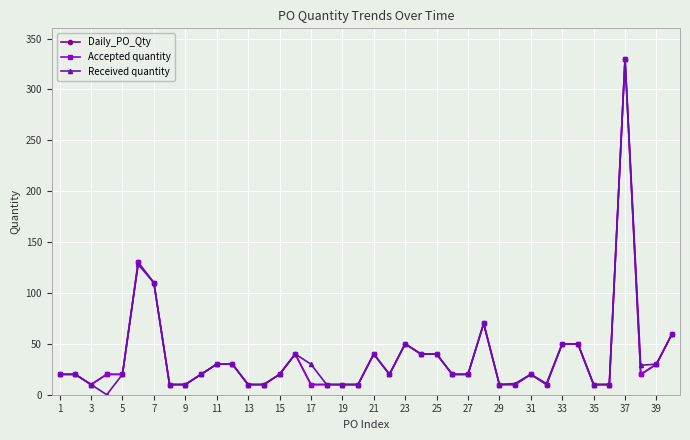

Reading right to left, transcribe all the data shown in this chart.

Daily_PO_Qty: 60	30	20	330	10	10	50	50	10	20	10	10	70	20	20	40	40	50	20	40	10	10	10	10	40	20	10	10	30	30	20	10	10	110	130	20	20	10	20	20
Accepted quantity: 60	30	20	330	10	10	50	50	10	20	10	10	70	20	20	40	40	50	20	40	10	10	10	10	40	20	10	10	30	30	20	10	10	110	130	20	20	10	20	20
Received quantity: 60	30	29	330	10	10	50	50	11	20	11	10	70	20	20	40	40	50	20	40	10	10	10	30	40	20	10	10	30	30	20	10	10	110	128	20	0	10	20	20